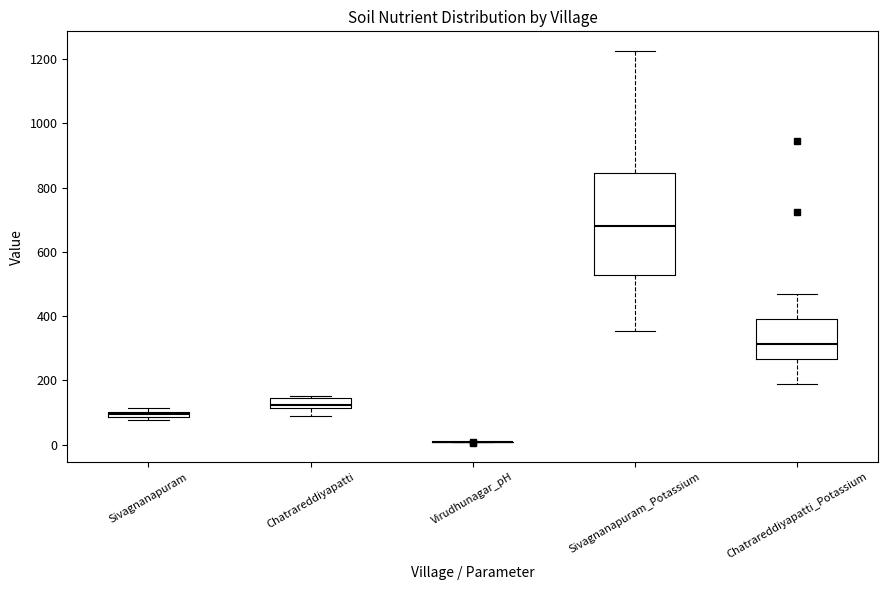

Where is the lower edge of the box for Chatrareddiyapatti on the y-axis? The values are not printed on the chart, so give them approximately, as read against the axis.

120